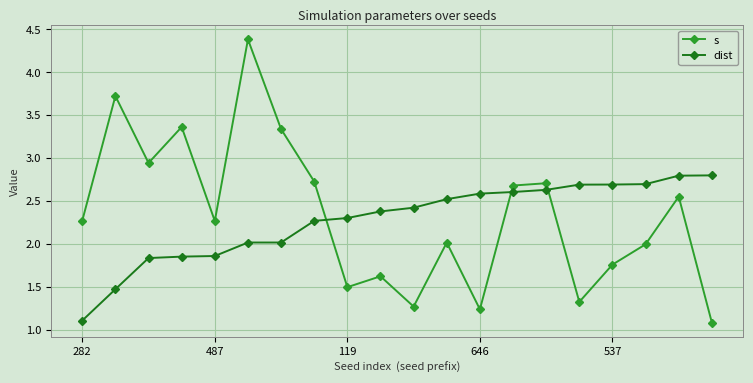

Which series has the widest spread of values?

s